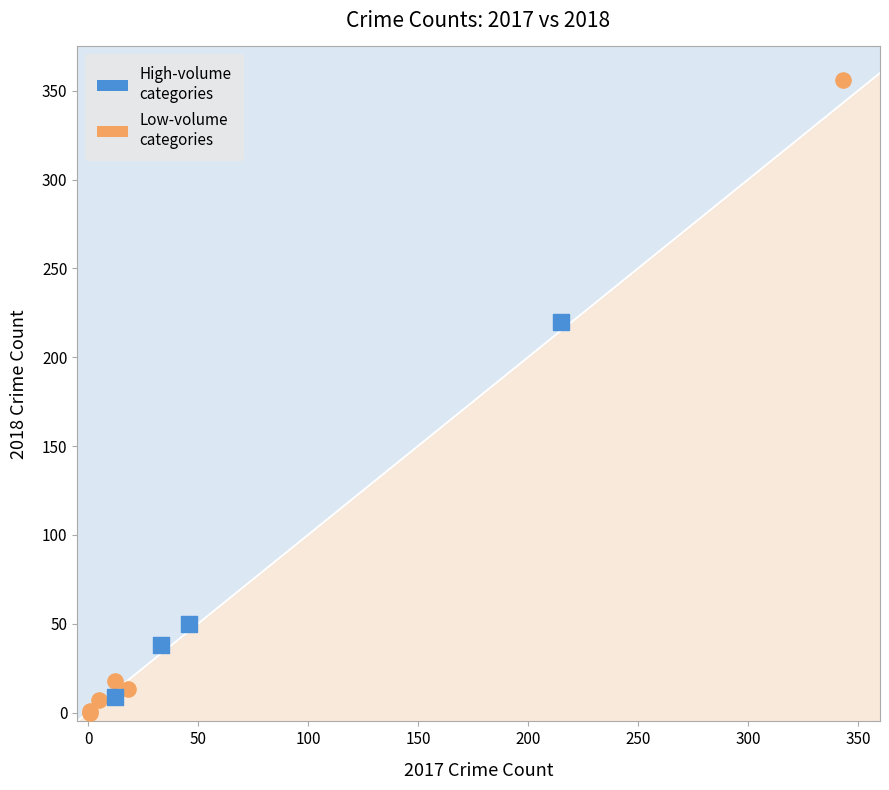

Which series contains the highest Y value?

Low-volume categories